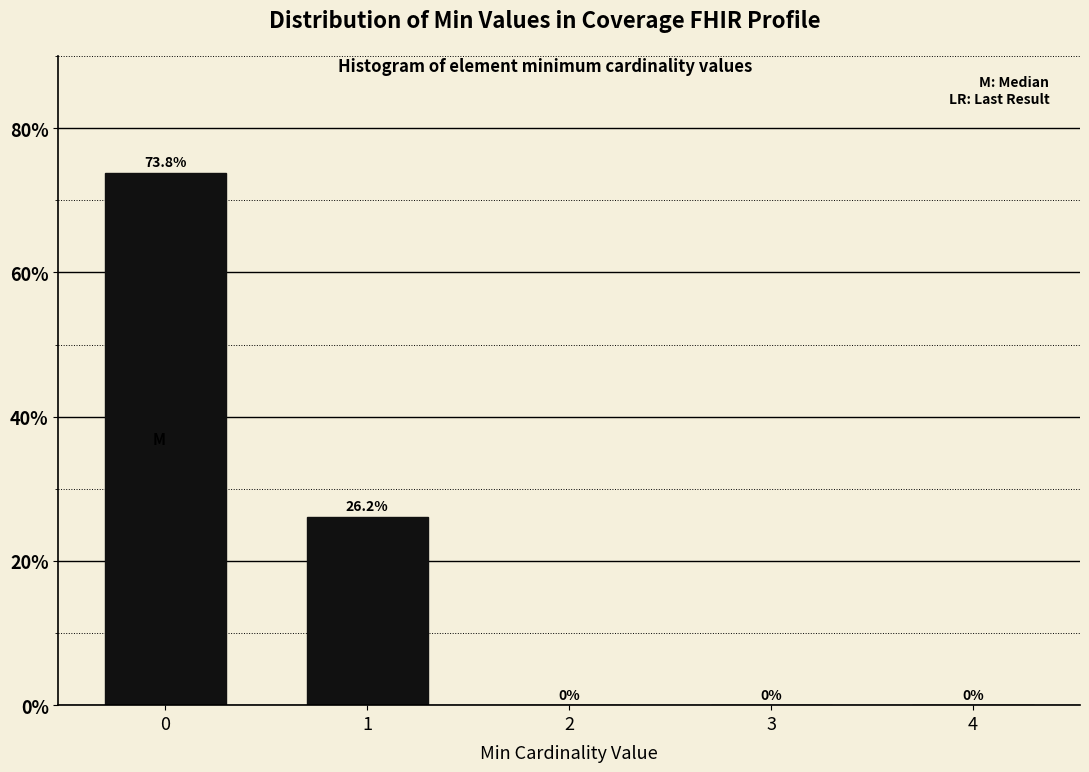

Reading left to right, list all the values displayed in this chart.

0=73.8	1=26.2	2=0.0	3=0.0	4=0.0